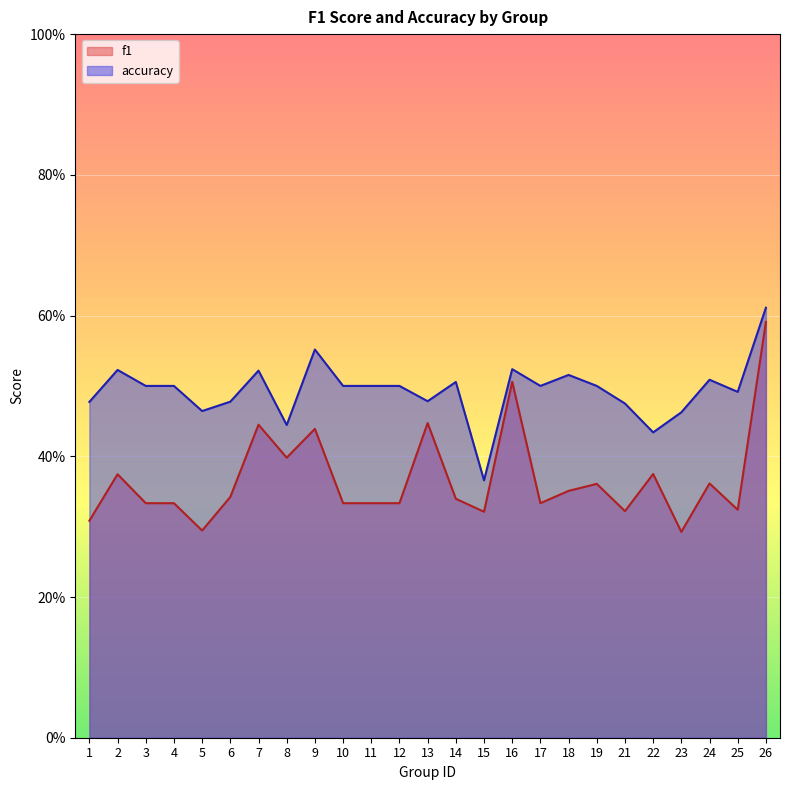

At how many categories does at least one series exceed 0?

25